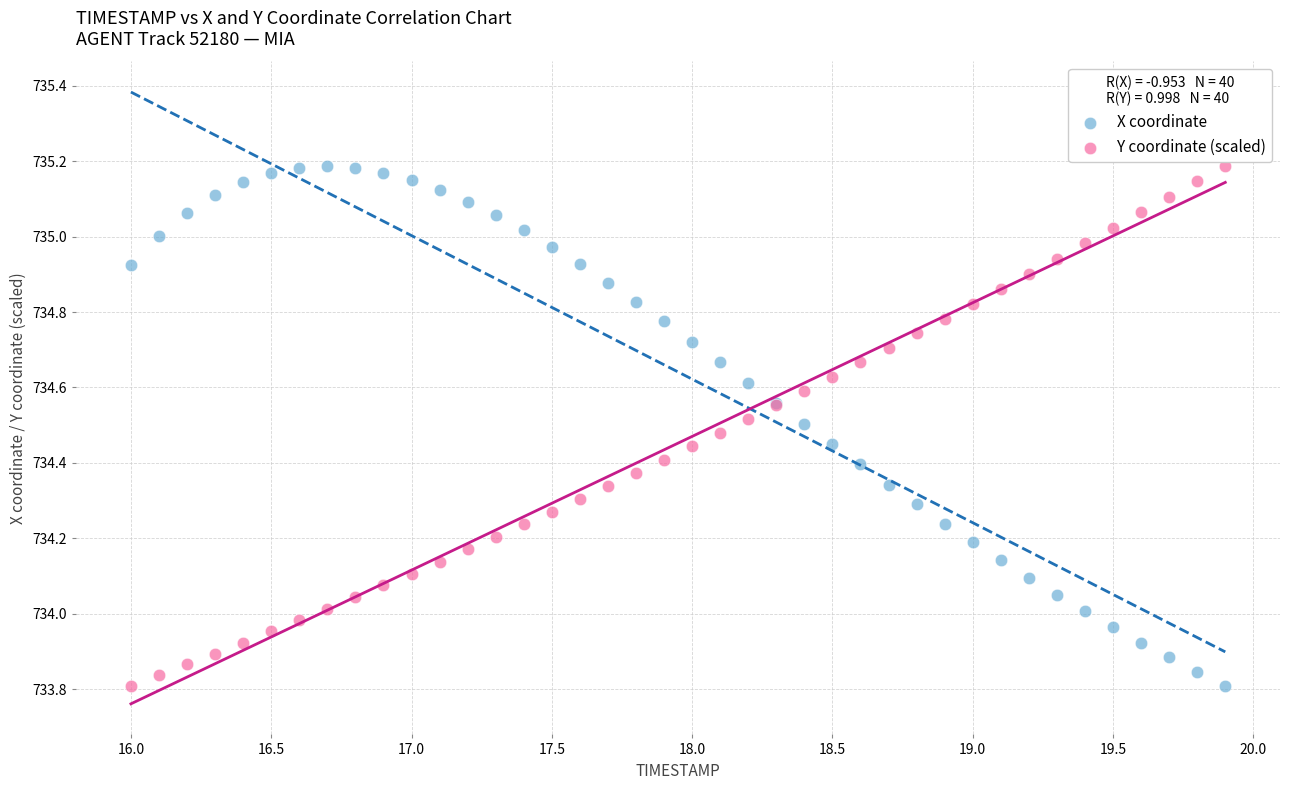

What is the X range (max minus min) for the scatter plot?

3.9